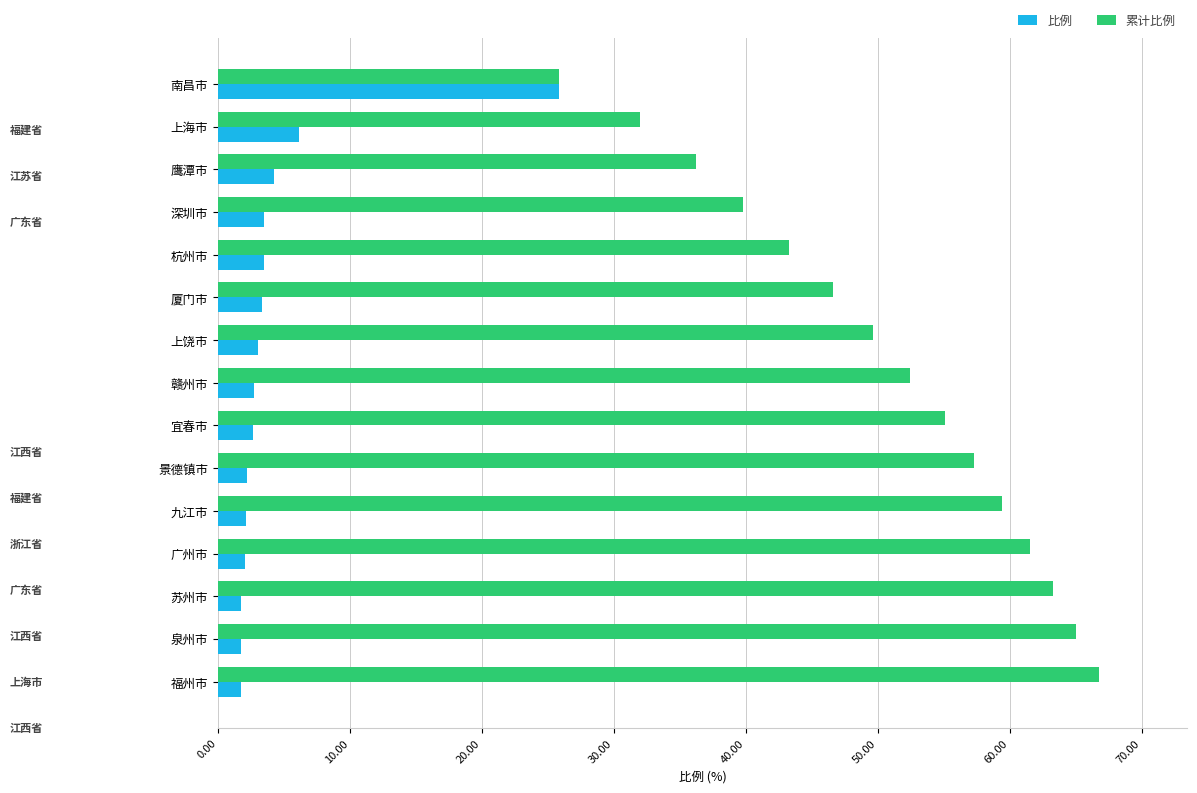

At which label is 比例 closest to 13?

上海市